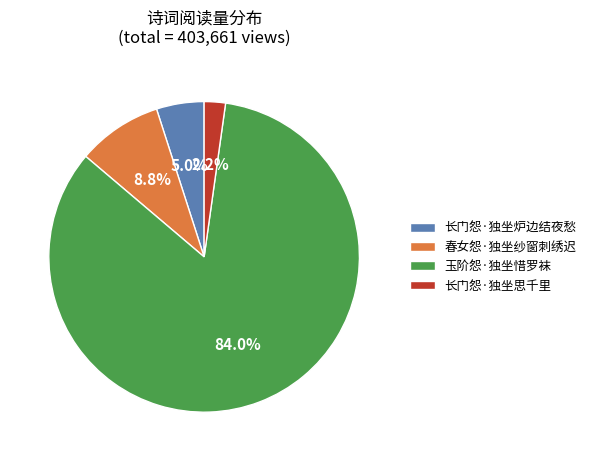

Which has a higher value, 长门怨·独坐思千里 or 长门怨·独坐炉边结夜愁?

长门怨·独坐炉边结夜愁